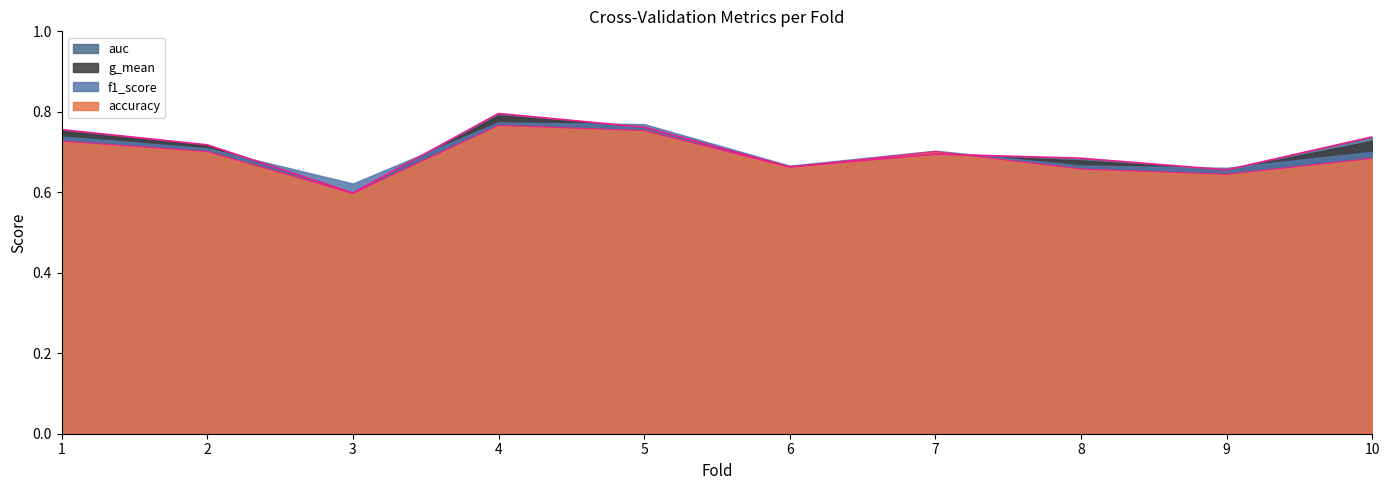

True or false: accuracy_border has a value of 1.0 at 9.

False